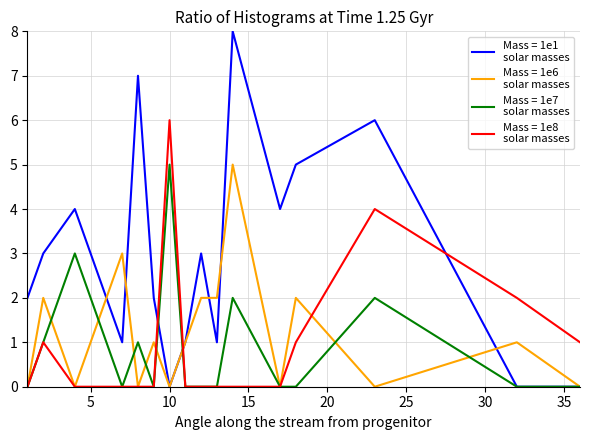

Is this an area chart (filled region under the line)?

No